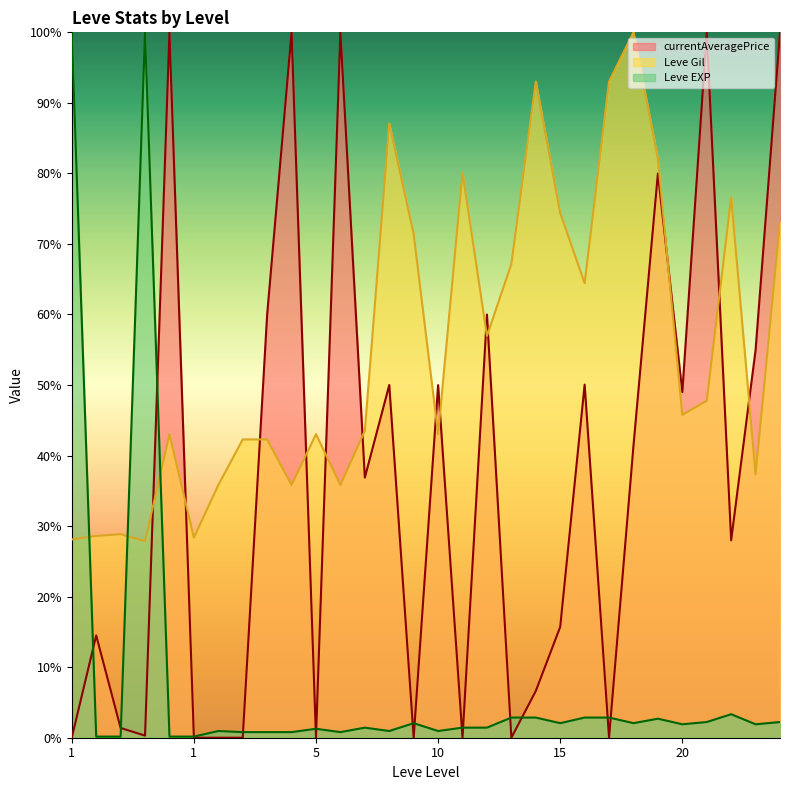

Which series ends up on top after the final intersection of Leve Gil and Leve EXP?

Leve Gil